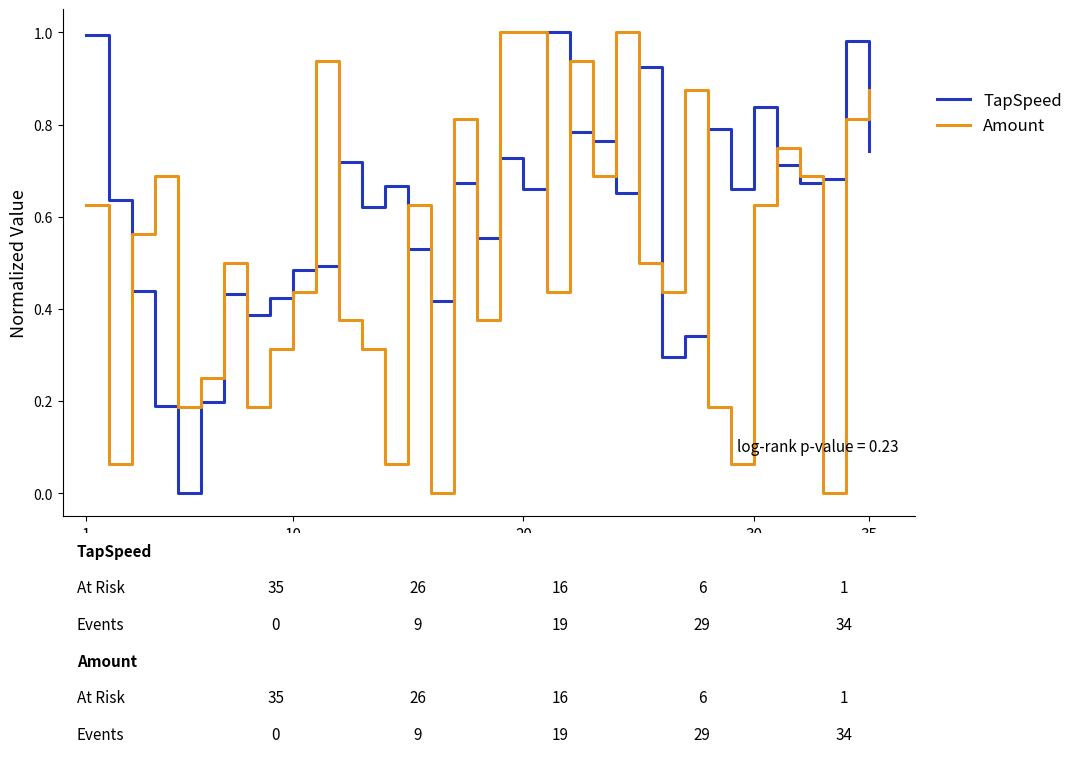

True or false: Amount and TapSpeed cross at least once.

True